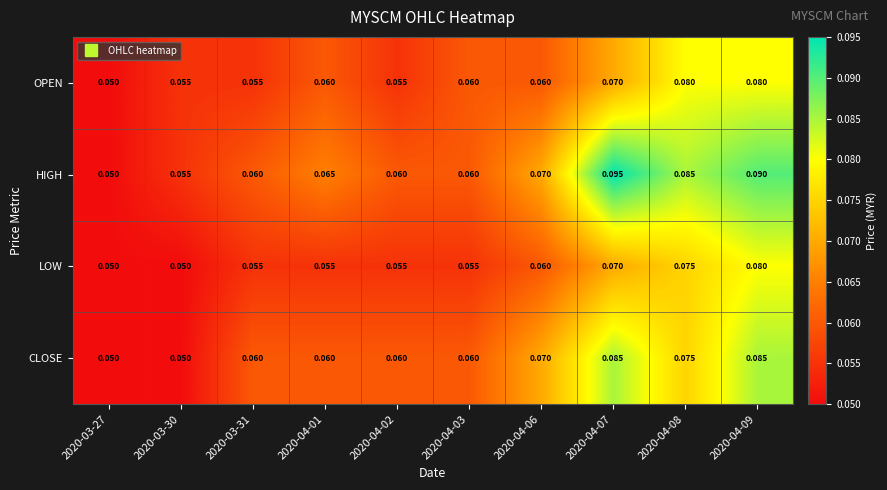

Which series has the widest spread of values?

HIGH